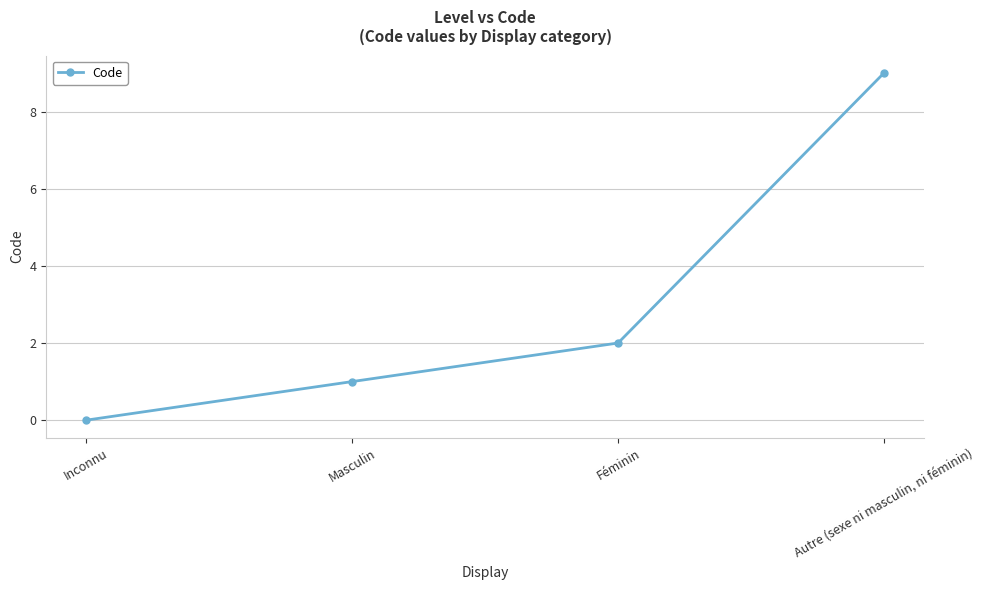

Where is the data nearest to the value 4?

Féminin